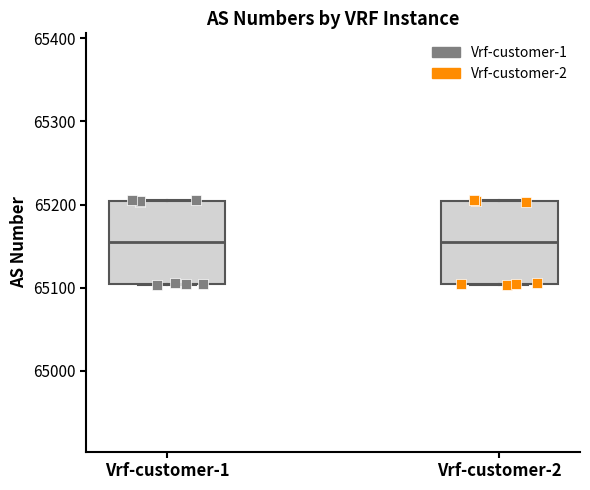

Reading left to right, transcribe this box plot: for each box, give where its median line is, the range the box spans, and where its two whiskers end, as read against the y-axis. The values are not printed on the chart, so give them approximately, as read against the axis.

Vrf-customer-1: median 65150, box 65100 to 65200, whiskers 65100 to 65210
Vrf-customer-2: median 65150, box 65100 to 65200, whiskers 65100 to 65210